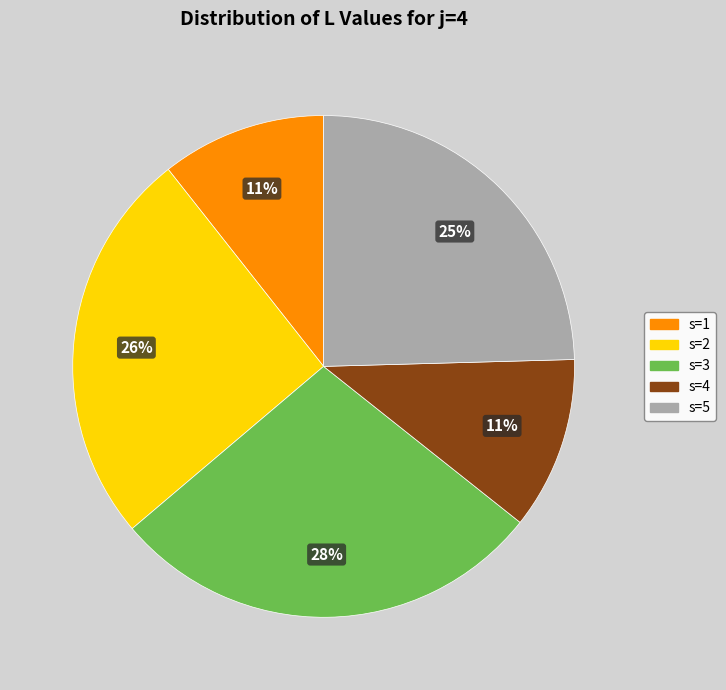

Does any single category account for the majority?

No